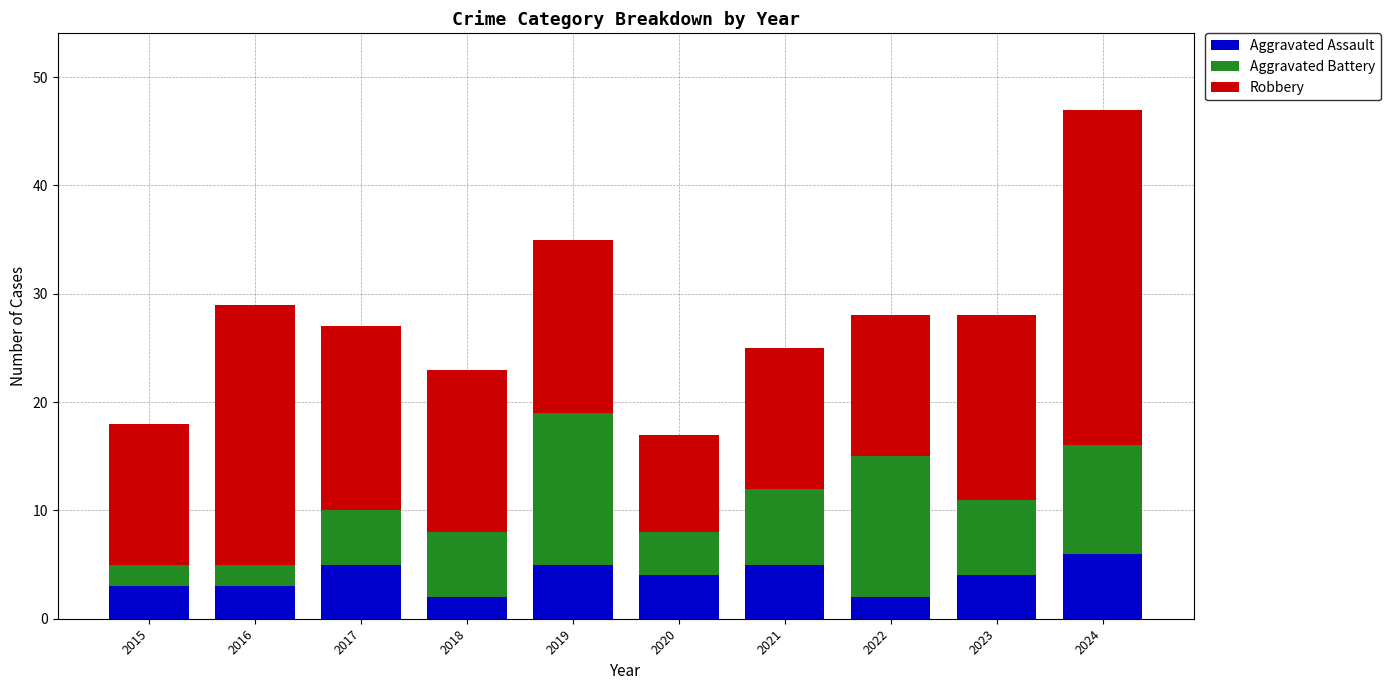

At which category is the sum across all series the highest?

2024